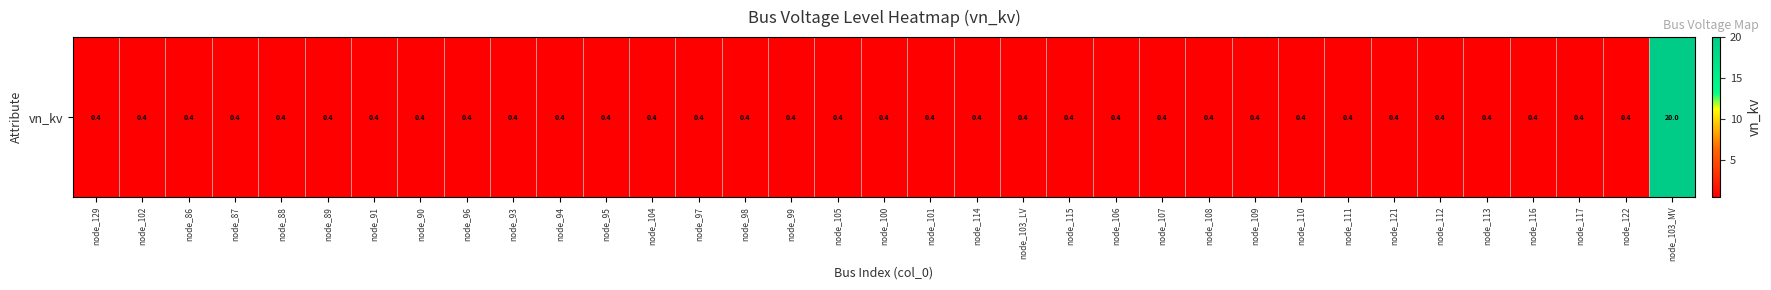

The value at node_109 is 0.2. True or false?

False